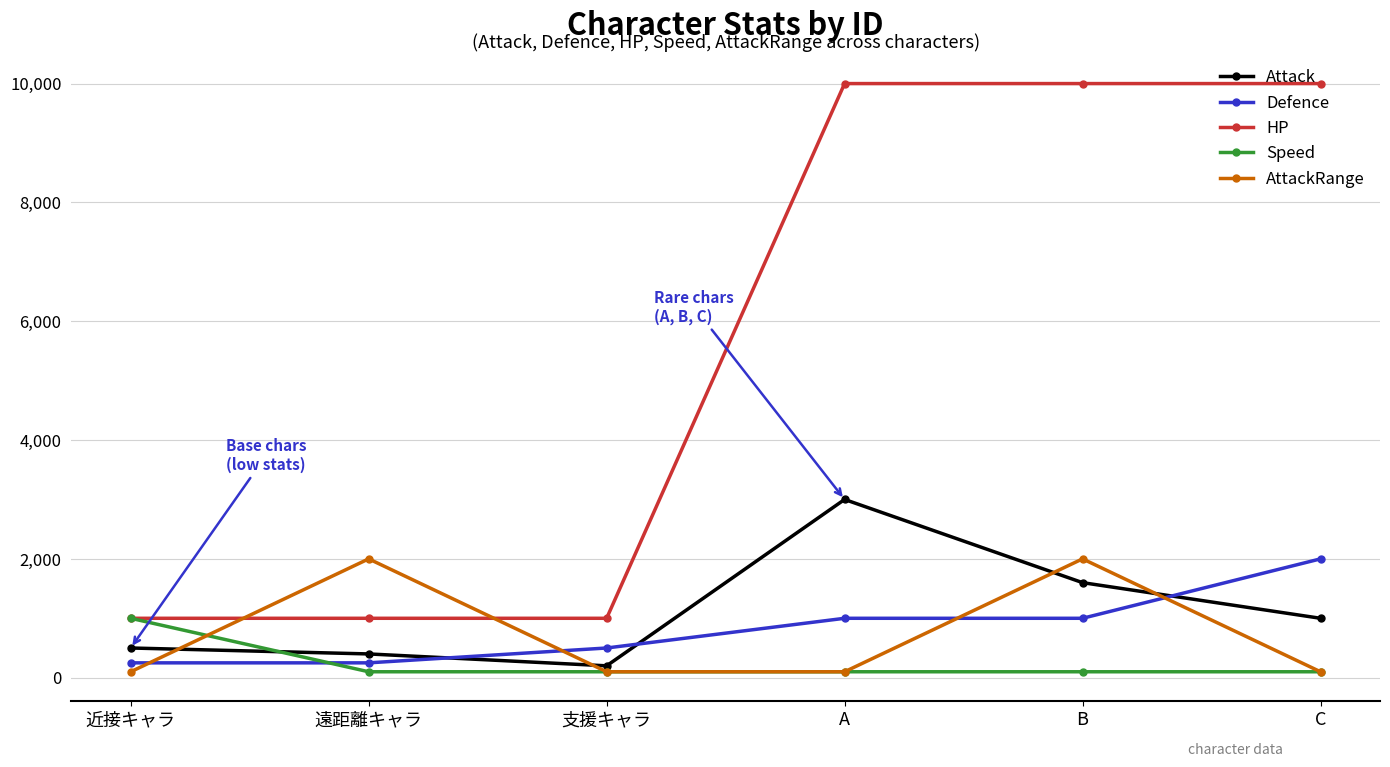

Does the chart display data point markers on the line(s)?

Yes